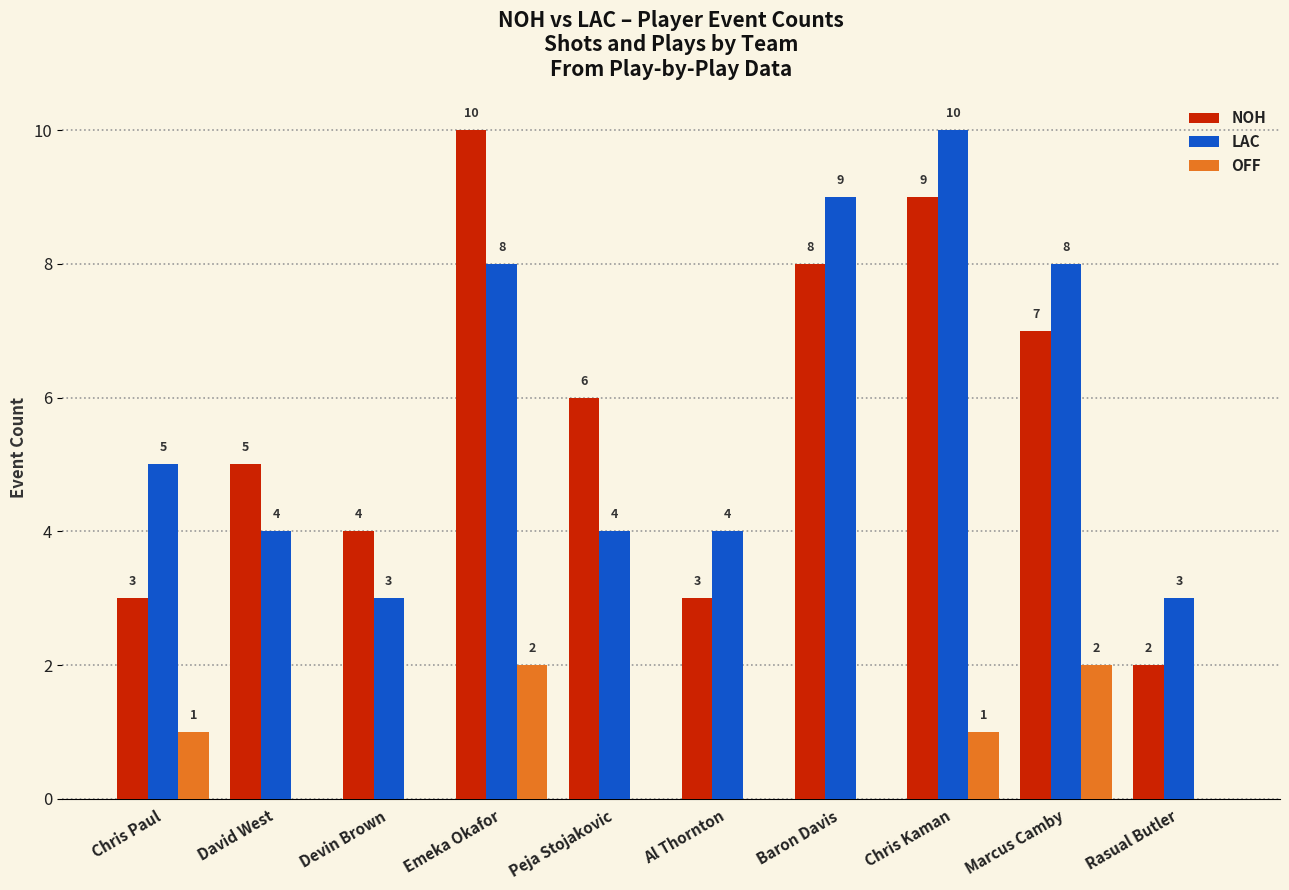

What is the total value across all series at Baron Davis?

17